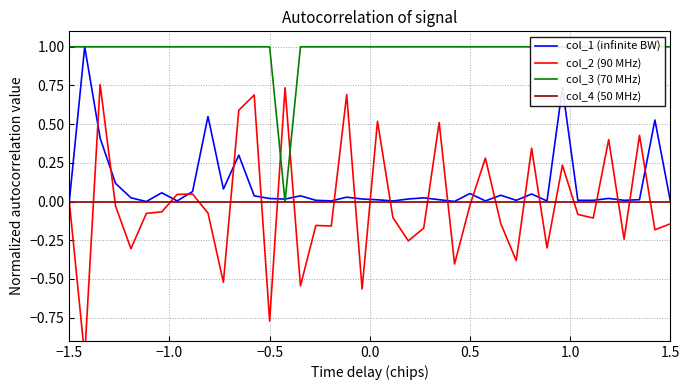

Reading right to left, extract all data points from this chart.

col_1 (infinite BW): 0.0	0.5	0.0	0.0	0.0	0.0	0.0	0.7	0.0	0.0	0.0	0.0	0.0	0.1	0.0	0.0	0.0	0.0	0.0	0.0	0.0	0.0	0.0	0.0	0.0	0.0	0.0	0.0	0.3	0.1	0.6	0.1	0.0	0.1	0.0	0.0	0.1	0.4	1.0	0.0
col_2 (90 MHz): -0.1	-0.2	0.4	-0.2	0.4	-0.1	-0.1	0.2	-0.3	0.3	-0.4	-0.1	0.3	-0.0	-0.4	0.5	-0.2	-0.3	-0.1	0.5	-0.6	0.7	-0.2	-0.2	-0.5	0.7	-0.8	0.7	0.6	-0.5	-0.1	0.0	0.0	-0.1	-0.1	-0.3	-0.0	0.8	-1.0	0.0
col_3 (70 MHz): 1.0	1.0	1.0	1.0	1.0	1.0	1.0	1.0	1.0	1.0	1.0	1.0	1.0	1.0	1.0	1.0	1.0	1.0	1.0	1.0	1.0	1.0	1.0	1.0	1.0	0.0	1.0	1.0	1.0	1.0	1.0	1.0	1.0	1.0	1.0	1.0	1.0	1.0	1.0	1.0
col_4 (50 MHz): 0.0	0.0	0.0	0.0	0.0	0.0	0.0	0.0	0.0	0.0	0.0	0.0	0.0	0.0	0.0	0.0	0.0	0.0	0.0	0.0	0.0	0.0	0.0	0.0	0.0	0.0	0.0	0.0	0.0	0.0	0.0	0.0	0.0	0.0	0.0	0.0	0.0	0.0	0.0	0.0